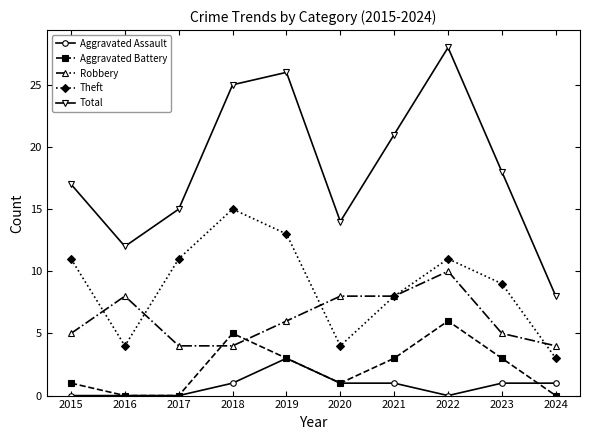

Which series changed the most between 2015 and 2021?

Total